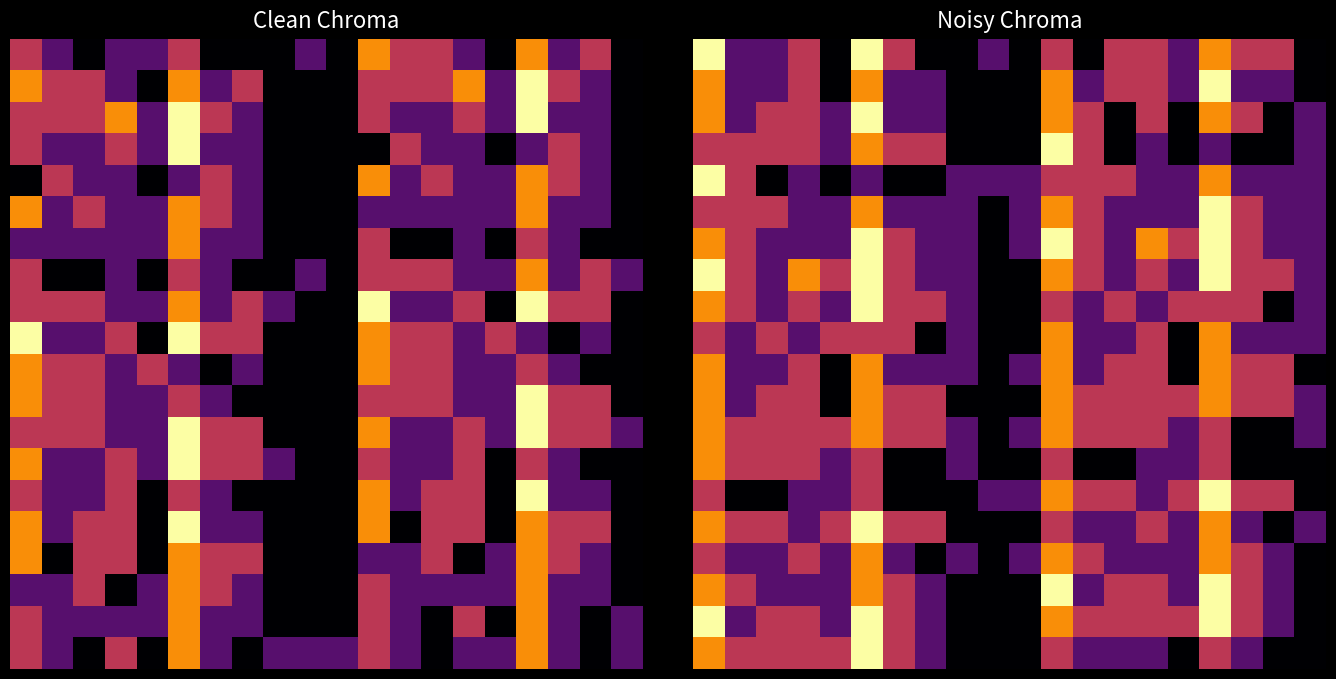

How many data points does each series have?

20